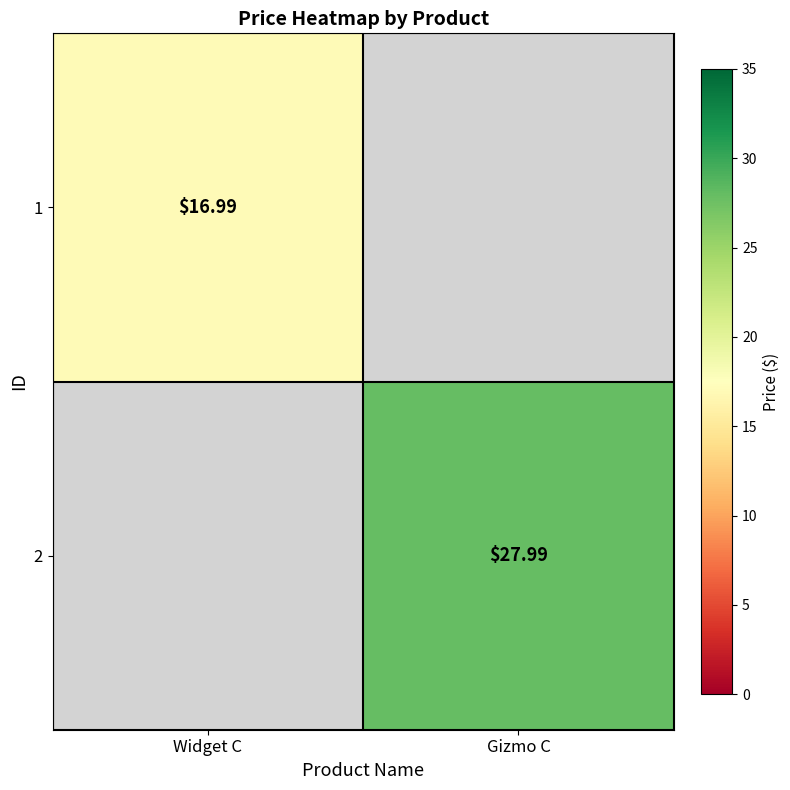

Is the value of 2 at Gizmo C greater than the value of 1 at Widget C?

Yes